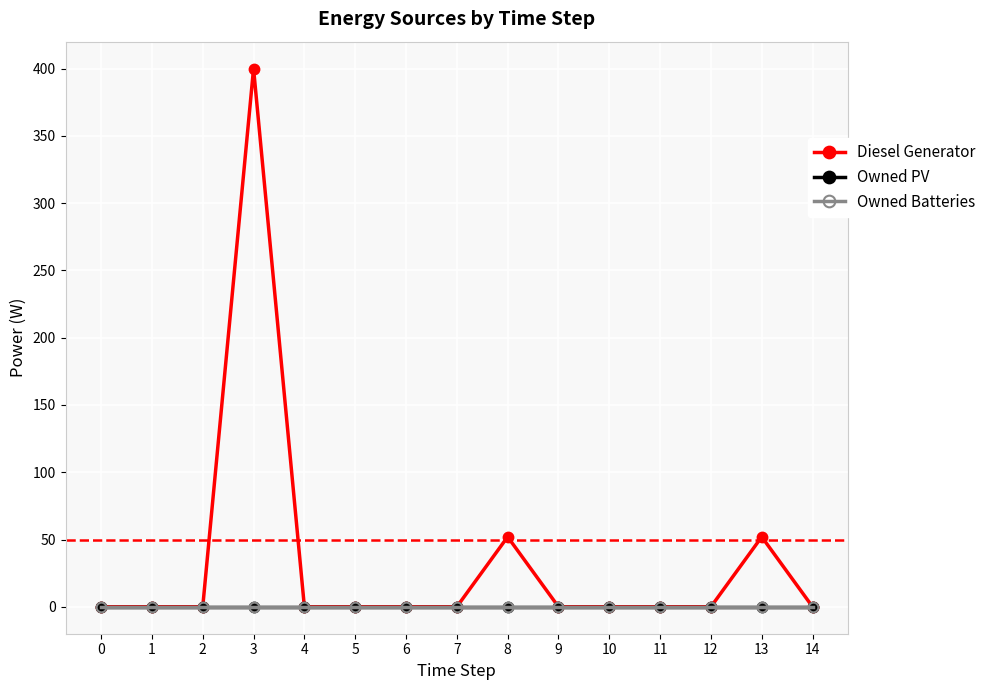

At 8, list the series in order from largest to smallest.

Diesel Generator, Owned PV, Owned Batteries